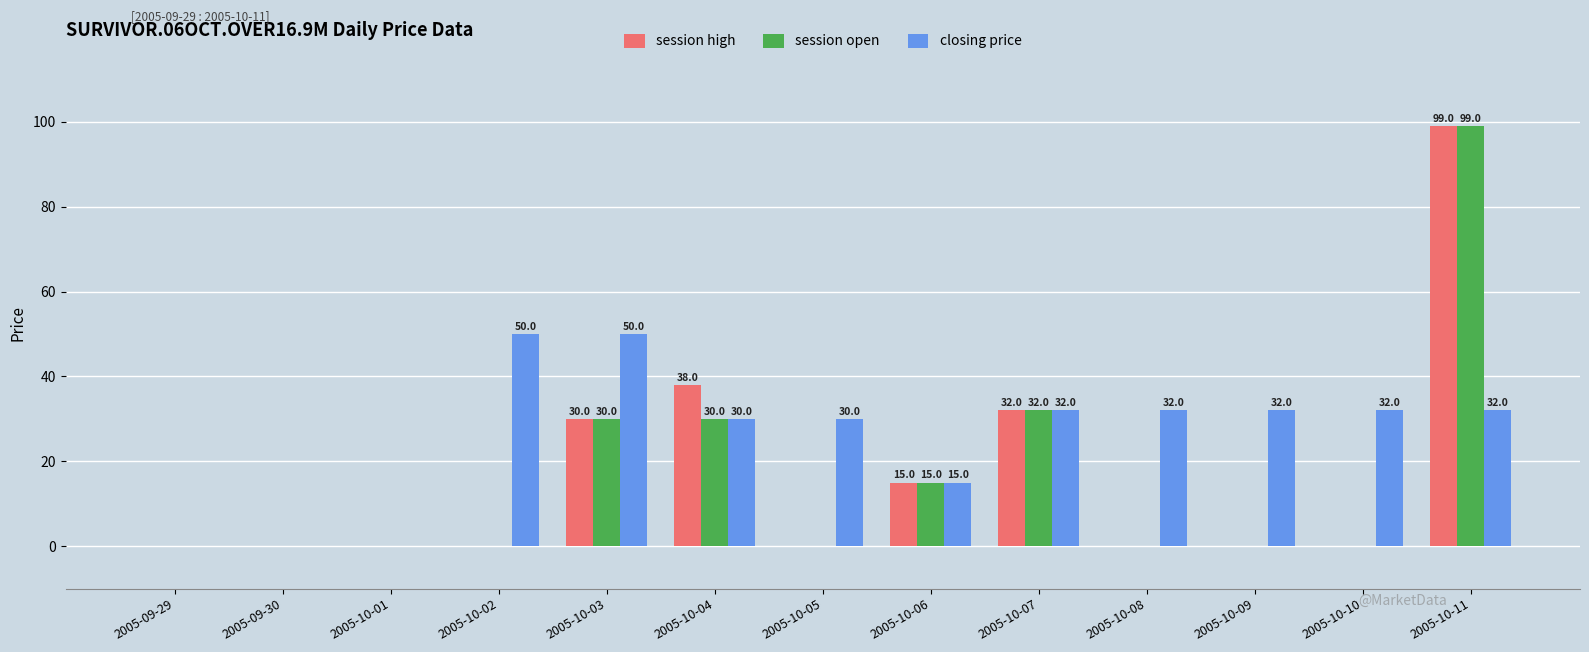

What is the greatest value displayed?

99